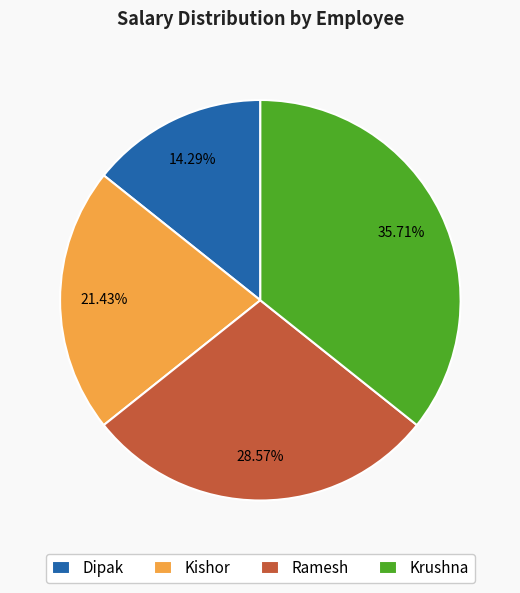

Combined, do Kishor and Krushna account for over 50%?

Yes